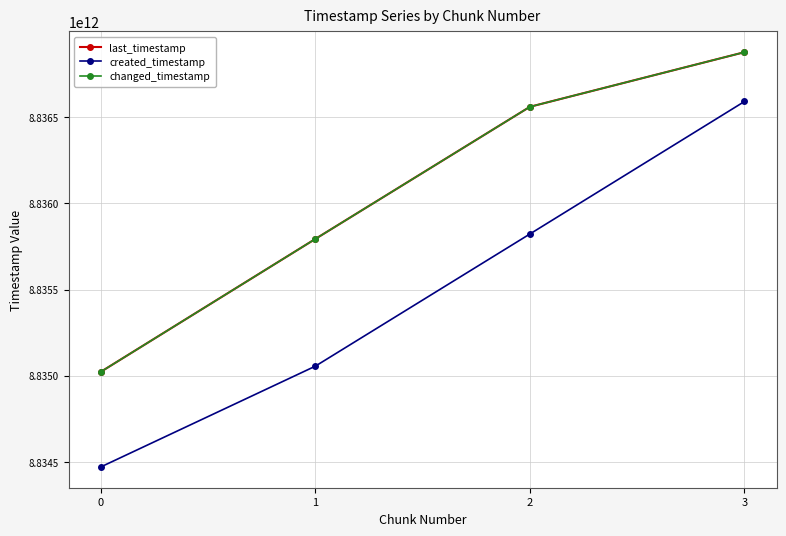

Does the chart have visible grid lines?

Yes